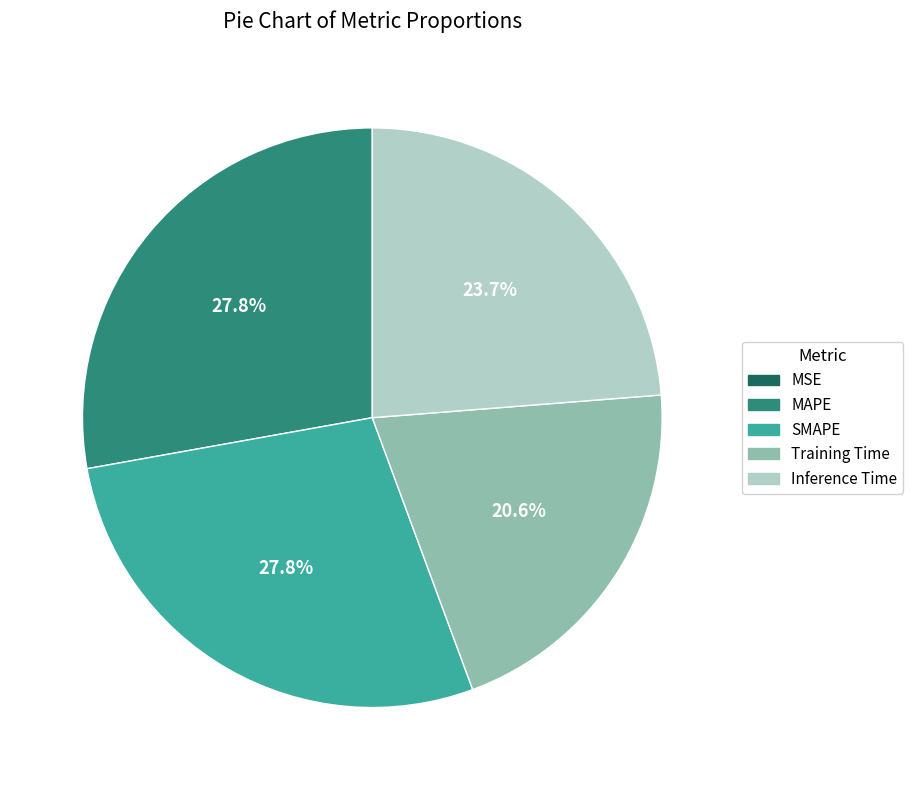

What percentage is NOT represented by Training Time?

79.4%